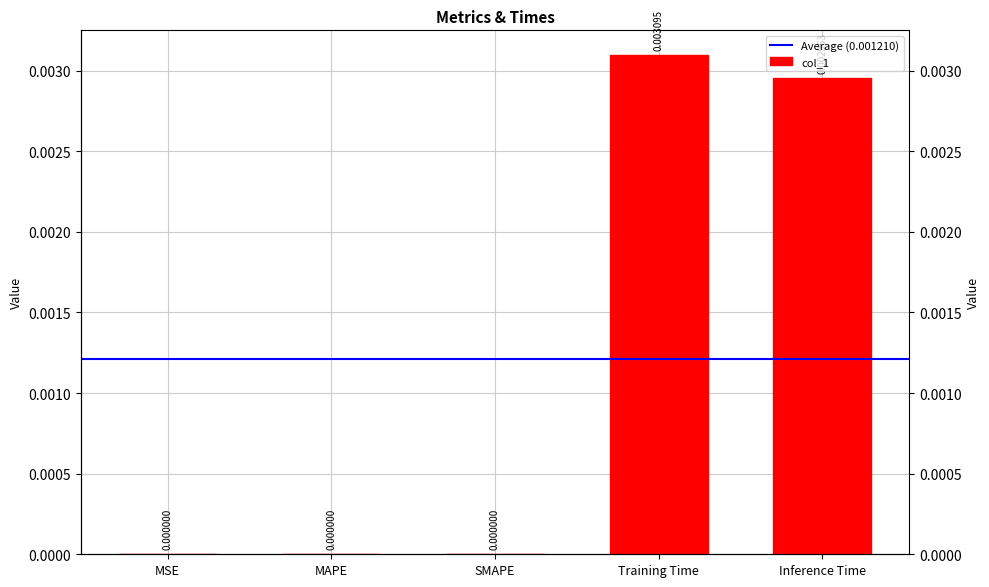

Is it true that the value at Inference Time is 0.0?

False